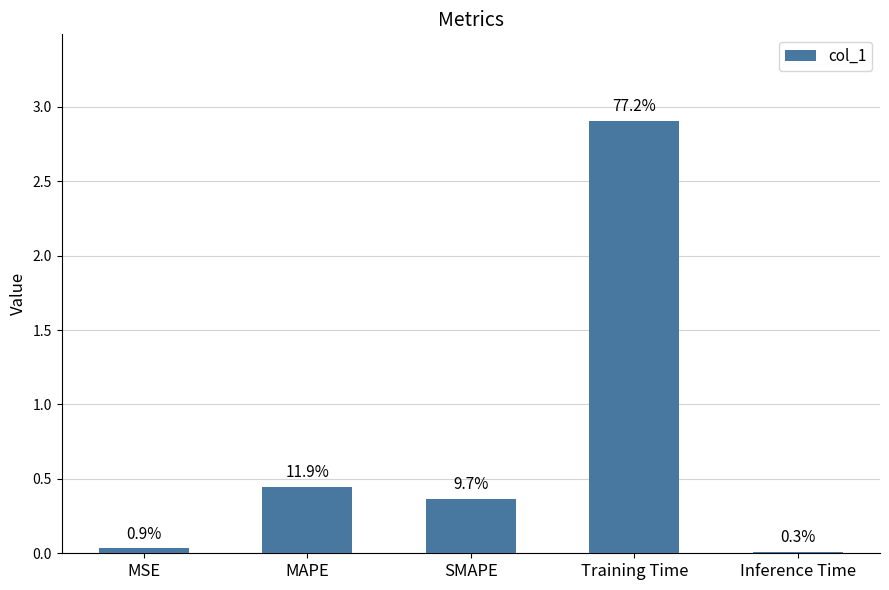

True or false: the data shows 0.4 at MAPE.

True